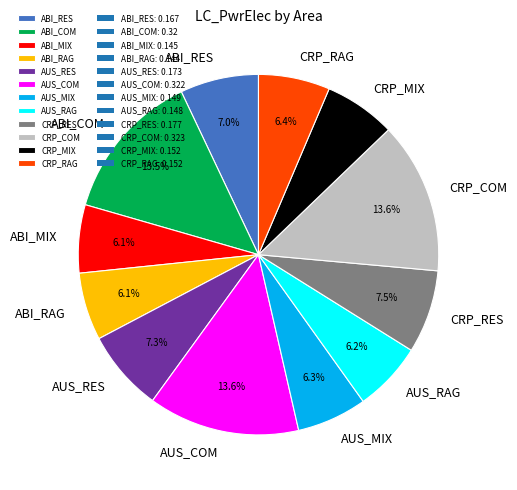

What percentage do ABI_COM and CRP_RES together represent?

21.0%